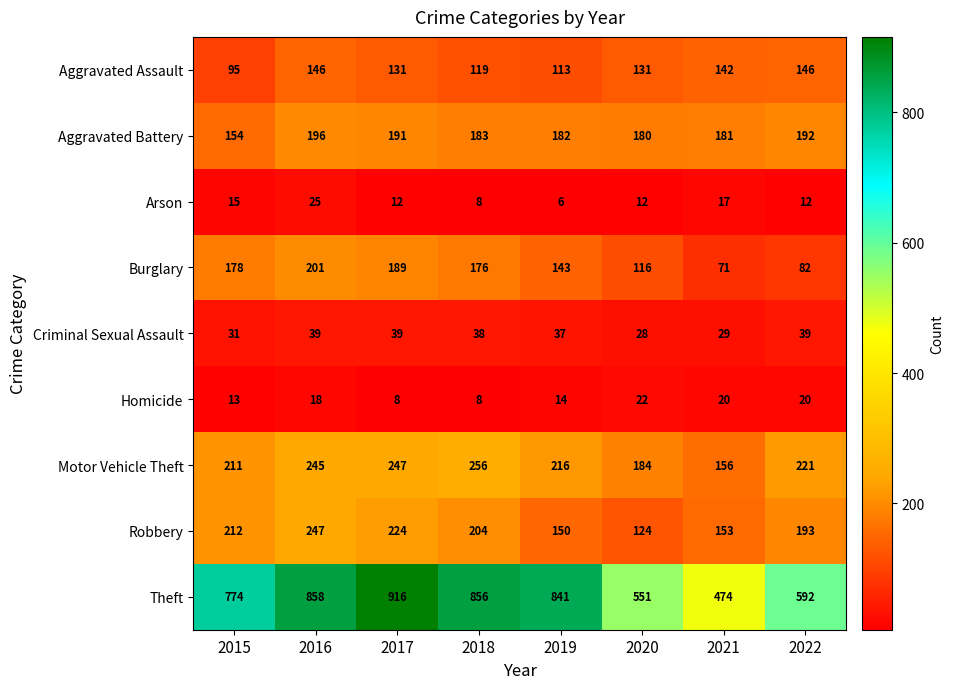

What is the average value of the Arson series?

13